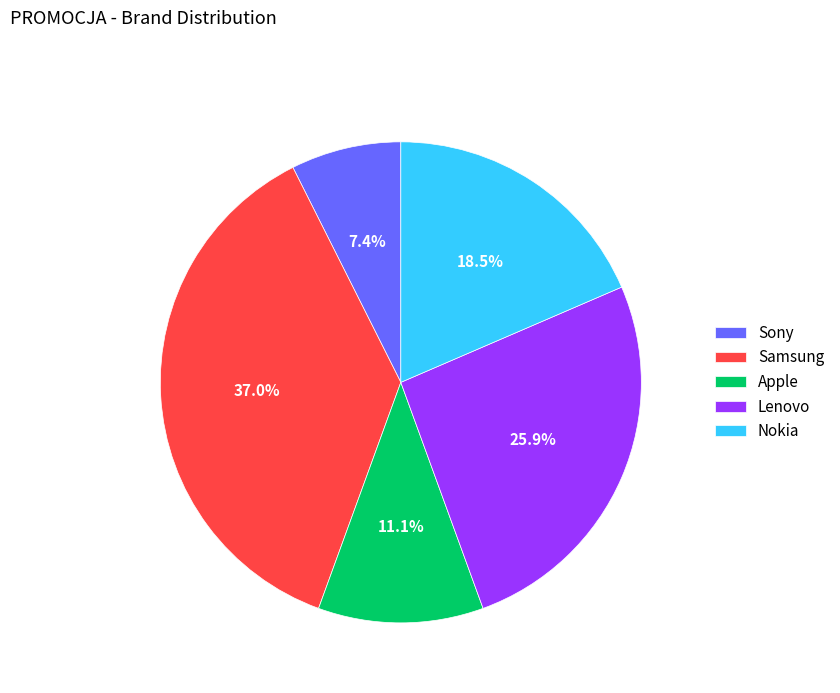

To the nearest percent, what is the difference between the largest and smallest slice percentages?

30%